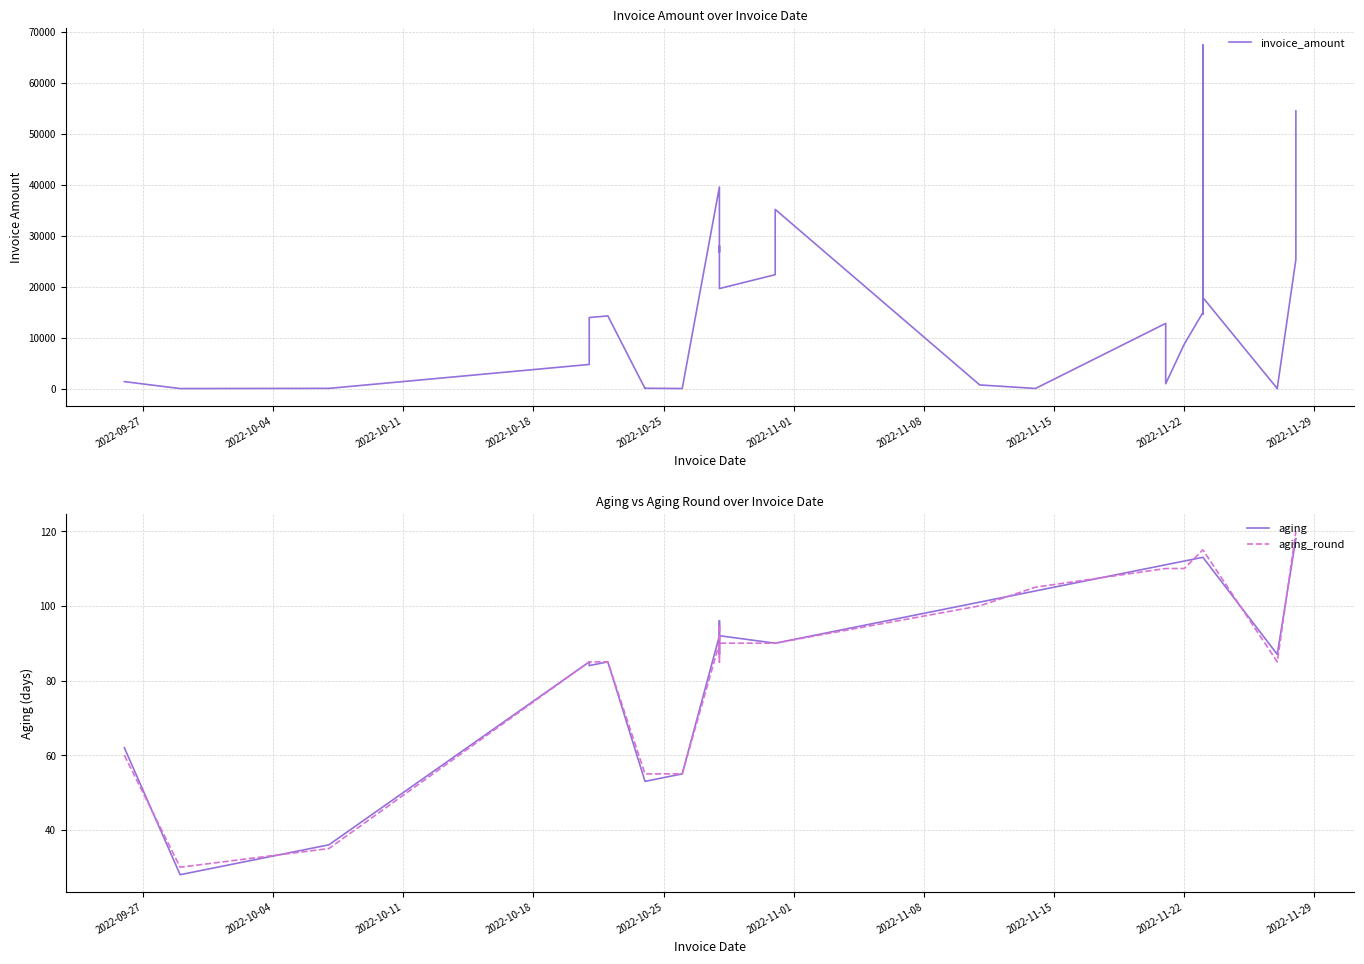

Reading left to right, extract all data points from this chart.

invoice_amount: 1368.2	7.2	47.5	44.3	4737.0	13744.0	13946.3	14268.8	12.9	43.5	76.0	70.0	14.6	39564.0	26778.1	28004.4	19634.4	22354.9	35167.6	718.0	718.0	29.7	12800.3	958.4	8730.0	14919.7	67421.0	17122.0	41125.8	14621.9	37975.7	16134.8	17871.2	13.2	2.6	13.4	17.0	88.0	25344.3	54503.0
aging: 62.0	28.0	36.0	36.0	85.0	85.0	84.0	85.0	53.0	53.0	53.0	53.0	55.0	92.0	87.0	96.0	92.0	90.0	90.0	101.0	101.0	104.0	111.0	111.0	112.0	113.0	113.0	113.0	113.0	113.0	113.0	113.0	113.0	87.0	87.0	87.0	87.0	87.0	118.0	118.0
aging_round: 60.0	30.0	35.0	35.0	85.0	85.0	85.0	85.0	55.0	55.0	55.0	55.0	55.0	90.0	85.0	95.0	90.0	90.0	90.0	100.0	100.0	105.0	110.0	110.0	110.0	115.0	115.0	115.0	115.0	115.0	115.0	115.0	115.0	85.0	85.0	85.0	85.0	85.0	120.0	120.0